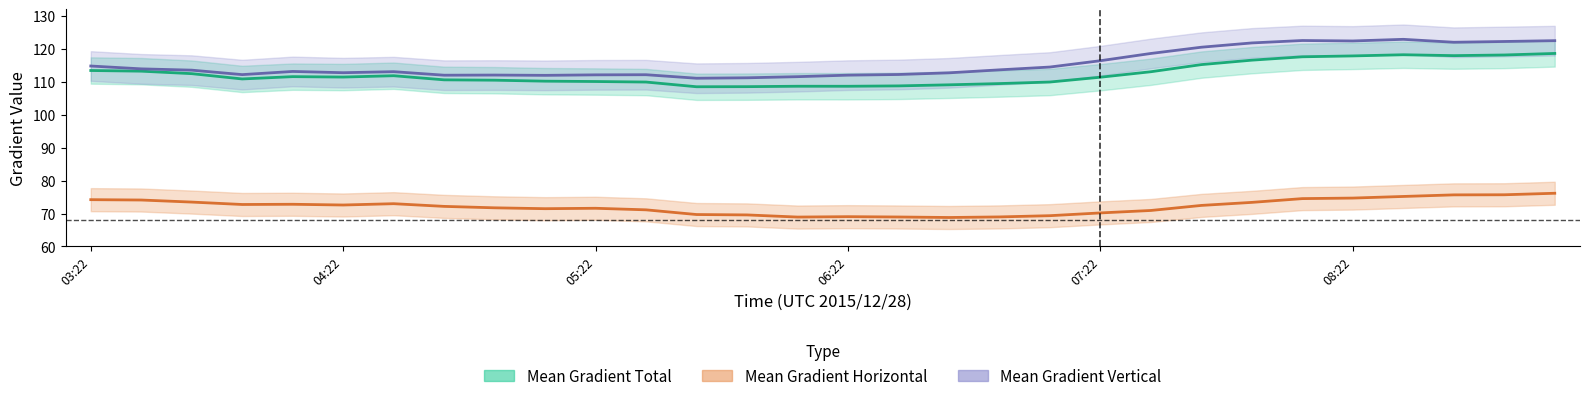

What value does the Mean Gradient Horizontal series have at 18?

69.0